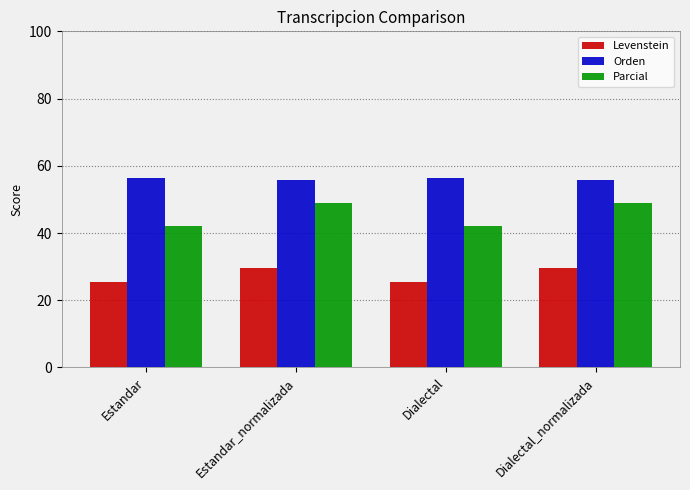

What is the value of the Levenstein bar at the 1st from the left?

25.4